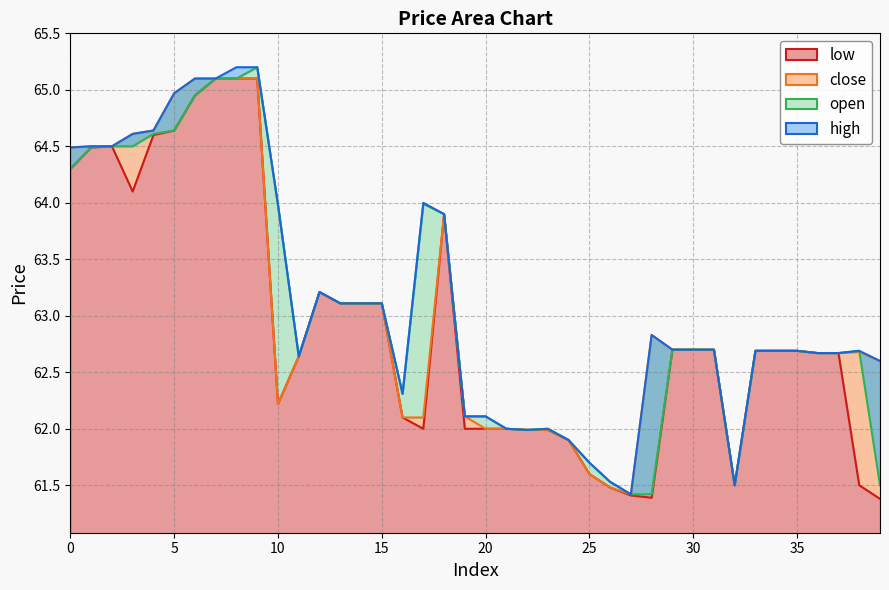

List the labels in order of high value, largest first.

8, 9, 6, 7, 5, 4, 3, 1, 2, 0, 17, 10, 18, 12, 13, 14, 15, 28, 29, 30, 31, 33, 34, 35, 38, 36, 37, 11, 39, 16, 19, 20, 21, 23, 22, 24, 25, 26, 32, 27